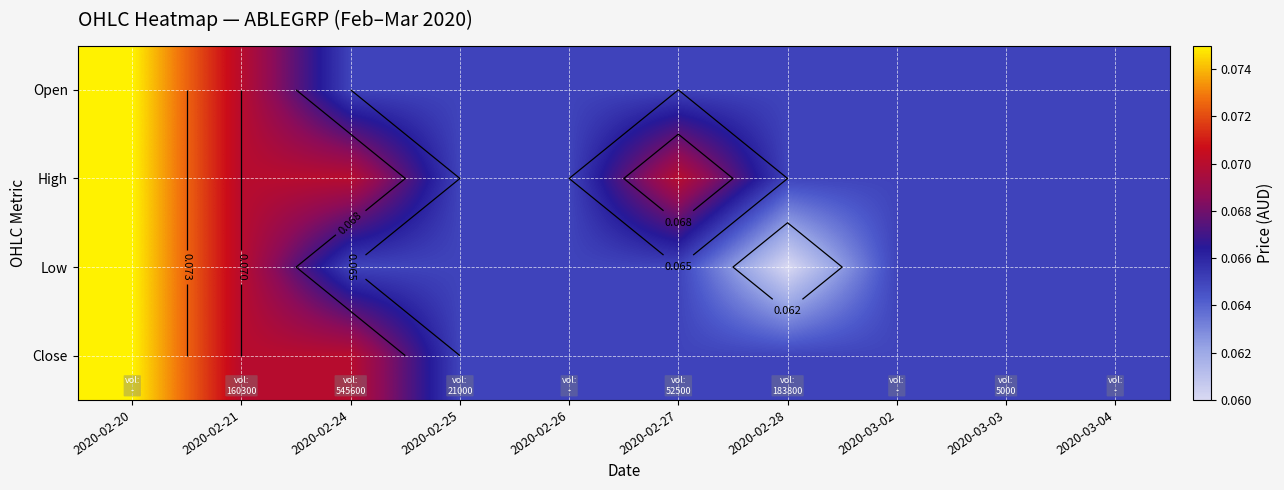

At which category is the sum across all series the highest?

2020-02-20